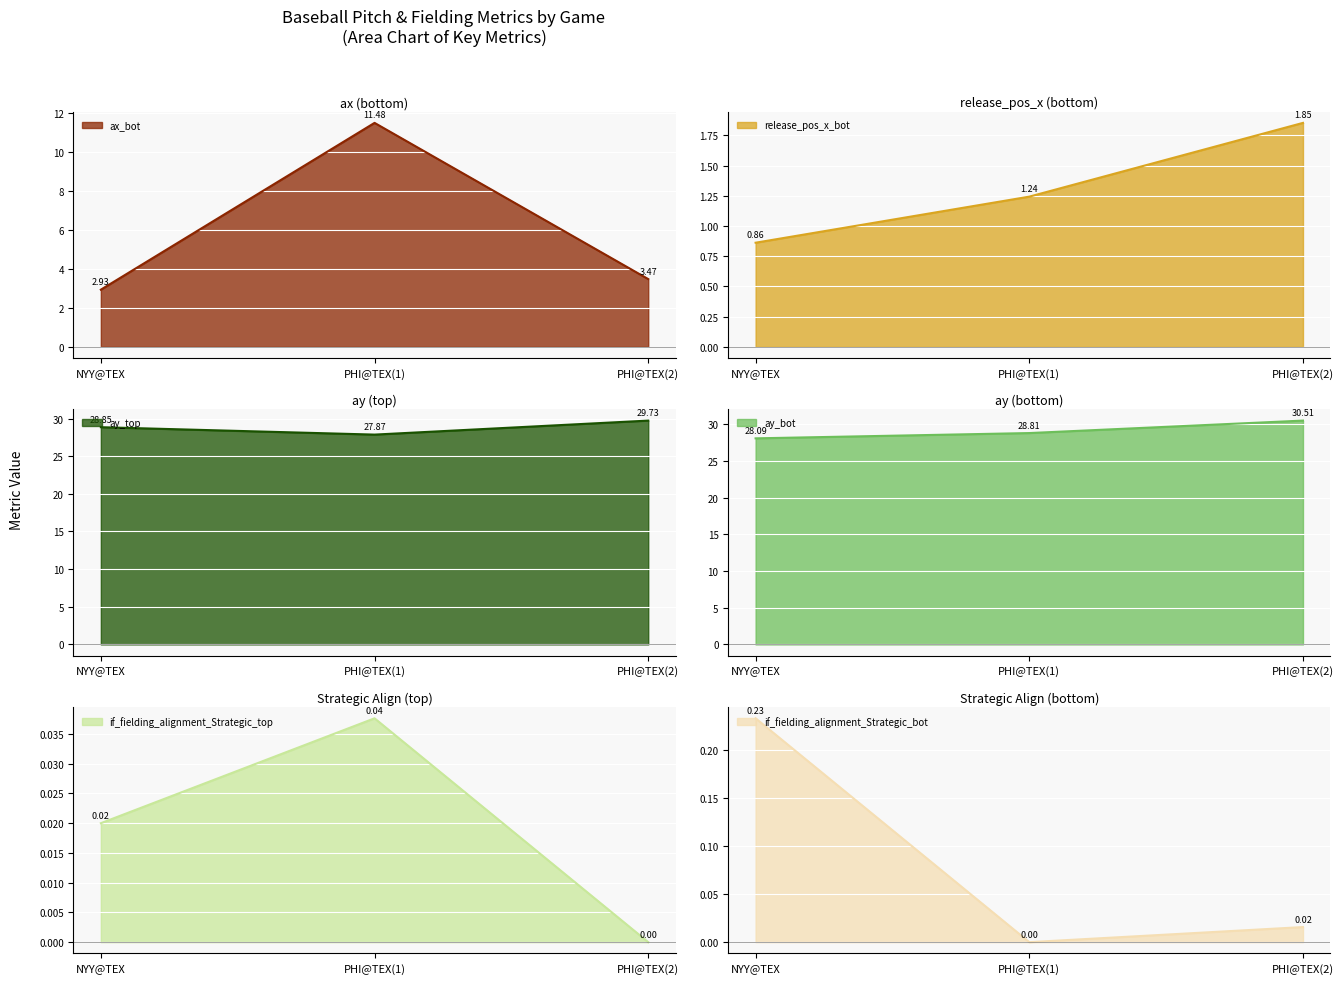

What are all the series names shown in the legend?

ax_bot, release_pos_x_bot, ay_top, ay_bot, if_fielding_alignment_Strategic_top, if_fielding_alignment_Strategic_bot